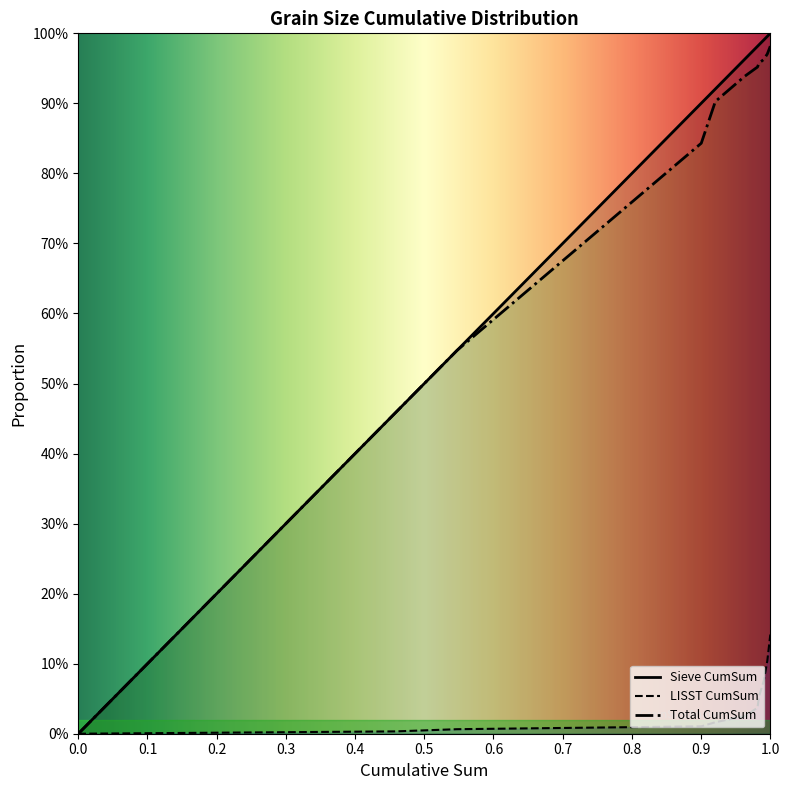

True or false: Sieve CumSum and LISST CumSum intersect in this chart.

False